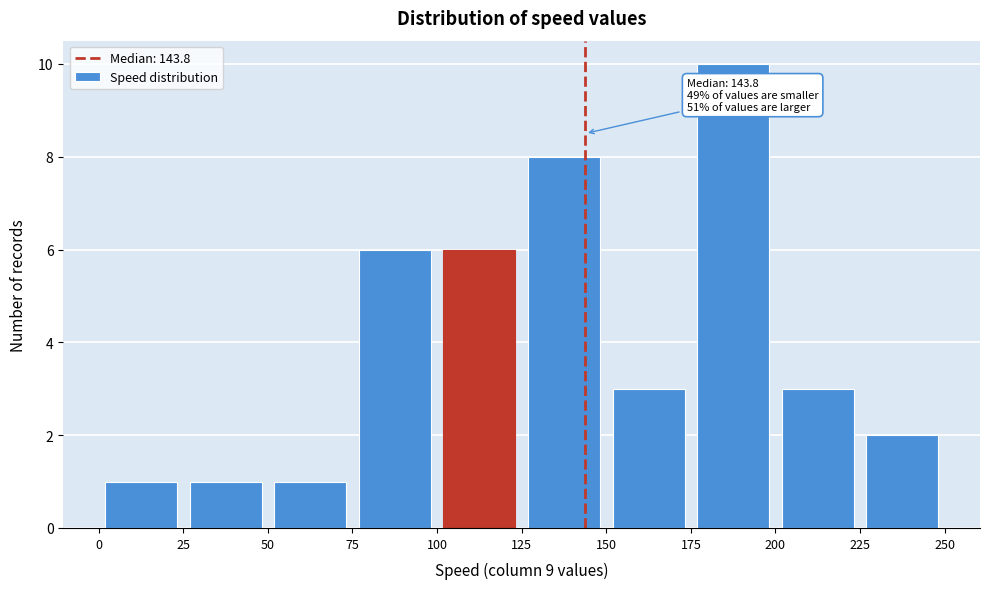

Over which range of the x-axis is the bar tallest?

175 to 200